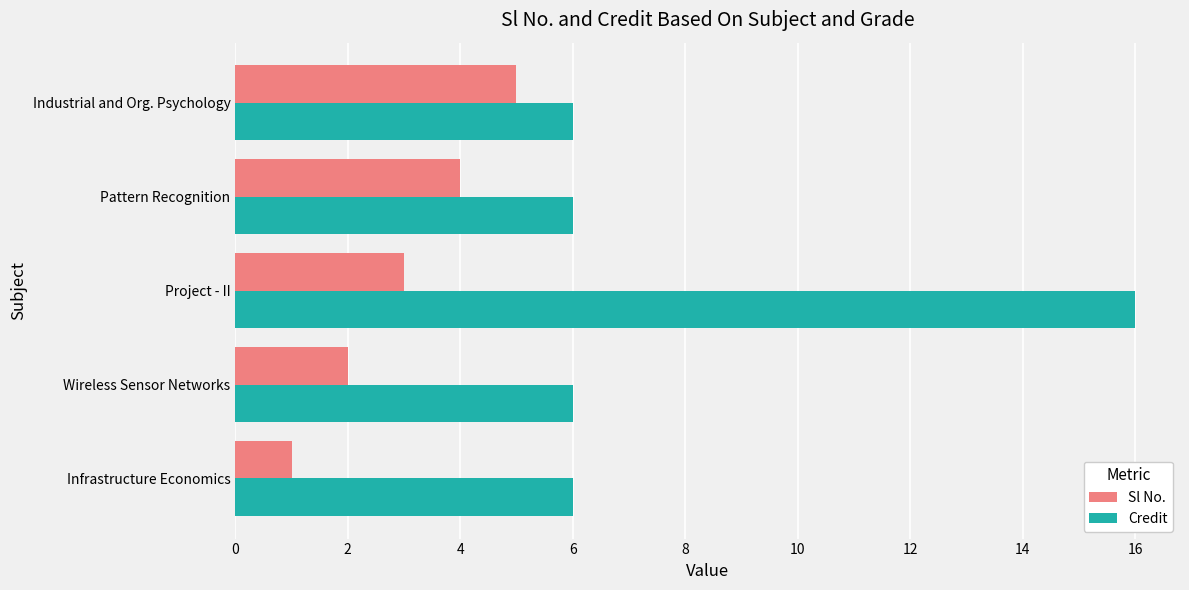

What is the minimum value for Credit?

6